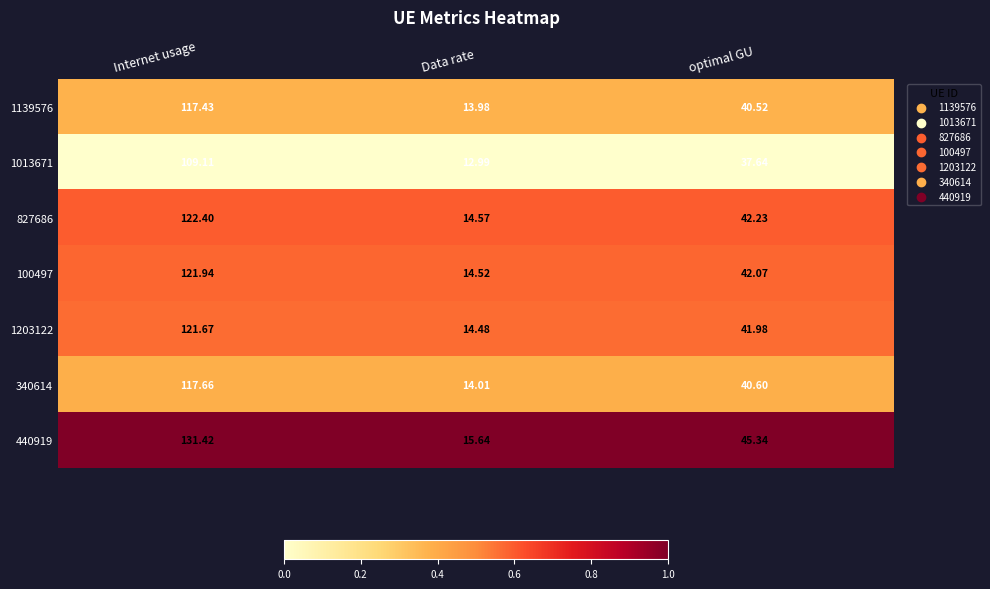

Which category has the lowest value in the 340614 series?

Data rate